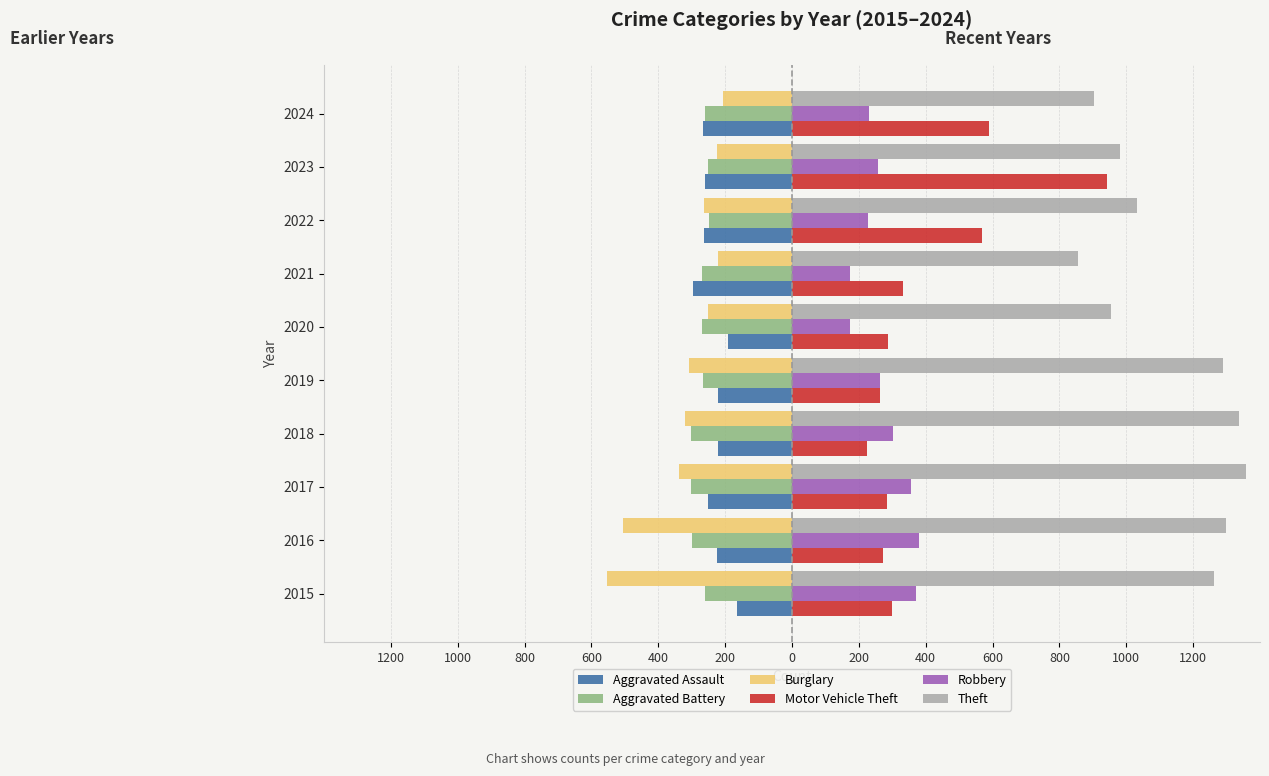

What are all the series names shown in the legend?

Aggravated Assault, Aggravated Battery, Burglary, Motor Vehicle Theft, Robbery, Theft